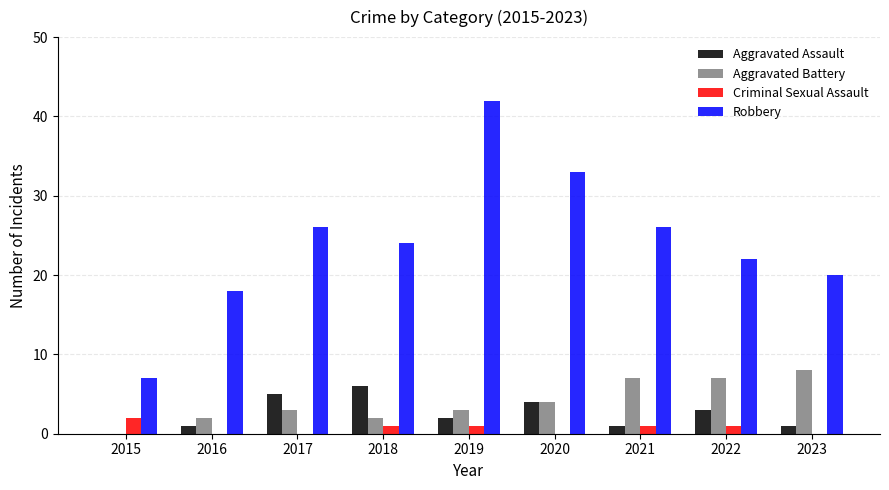

At which label is Aggravated Battery closest to 4?

2020